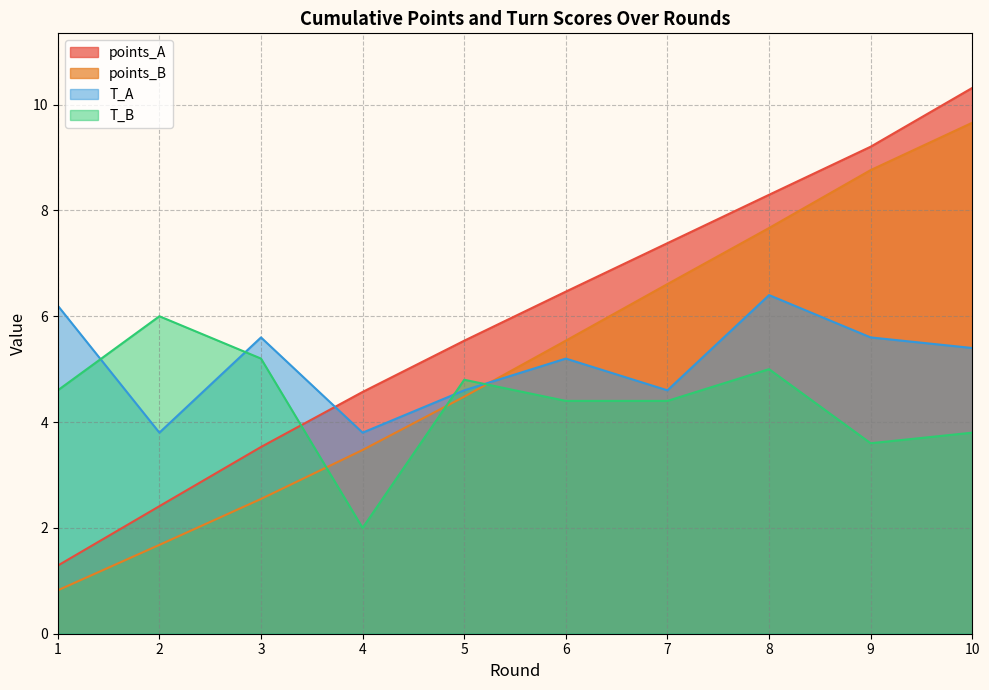

Which series has the largest total across all categories?

points_A